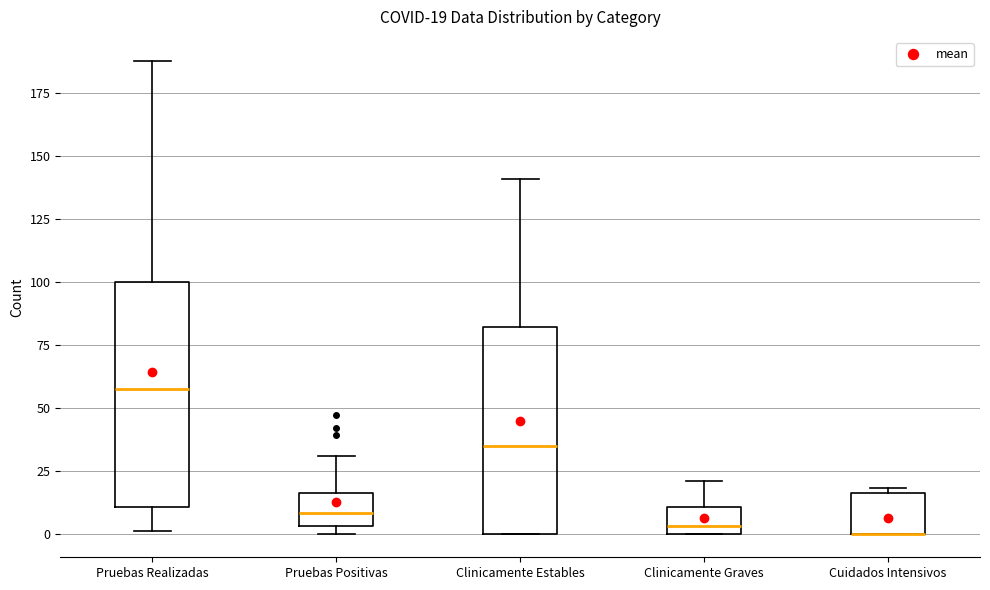

Which box is the tallest, from its lower edge to its upper edge?

Pruebas Realizadas